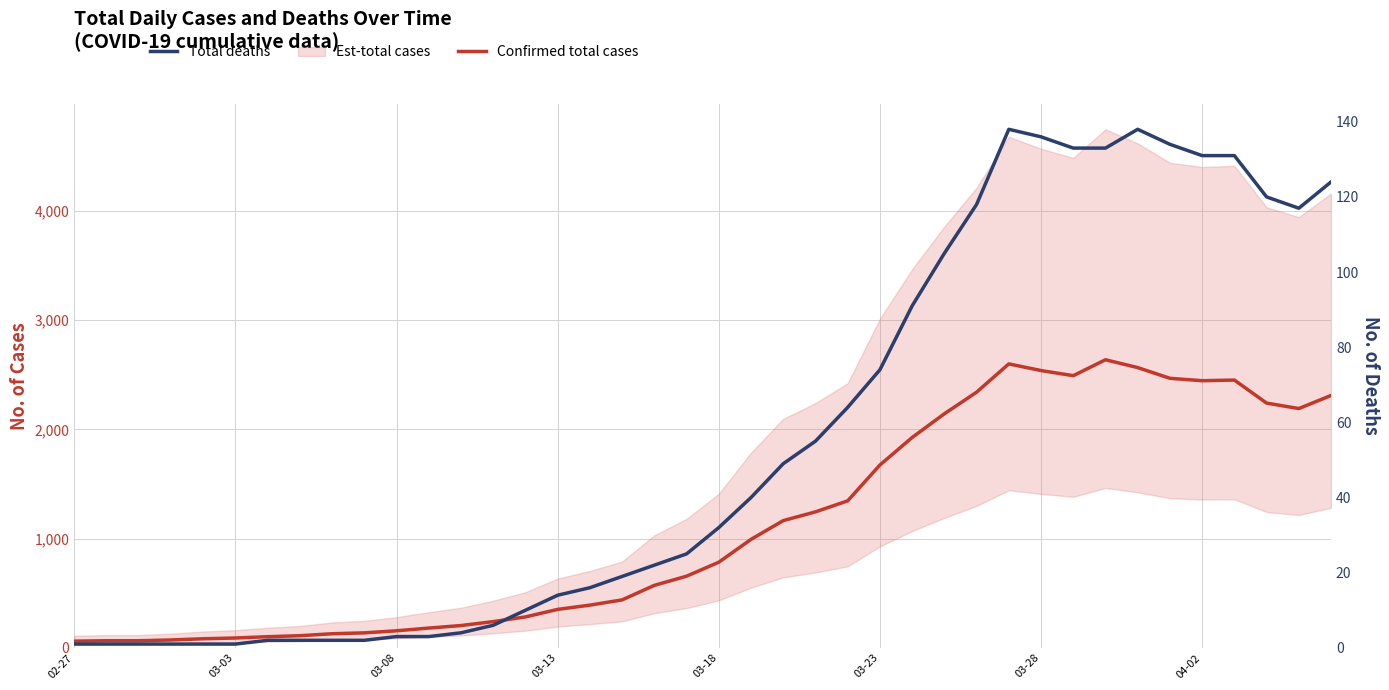

Does the chart have visible grid lines?

Yes